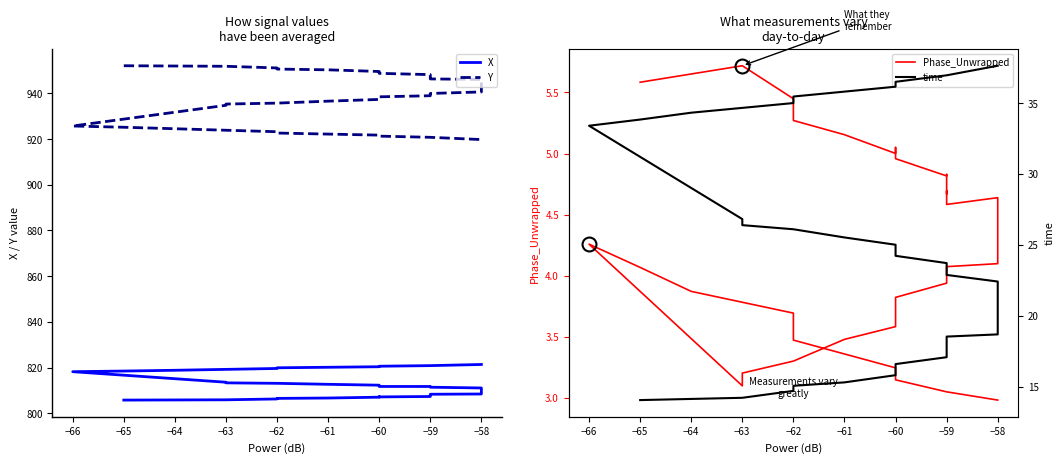

What are all the series names shown in the legend?

X, Y, Phase_Unwrapped, time